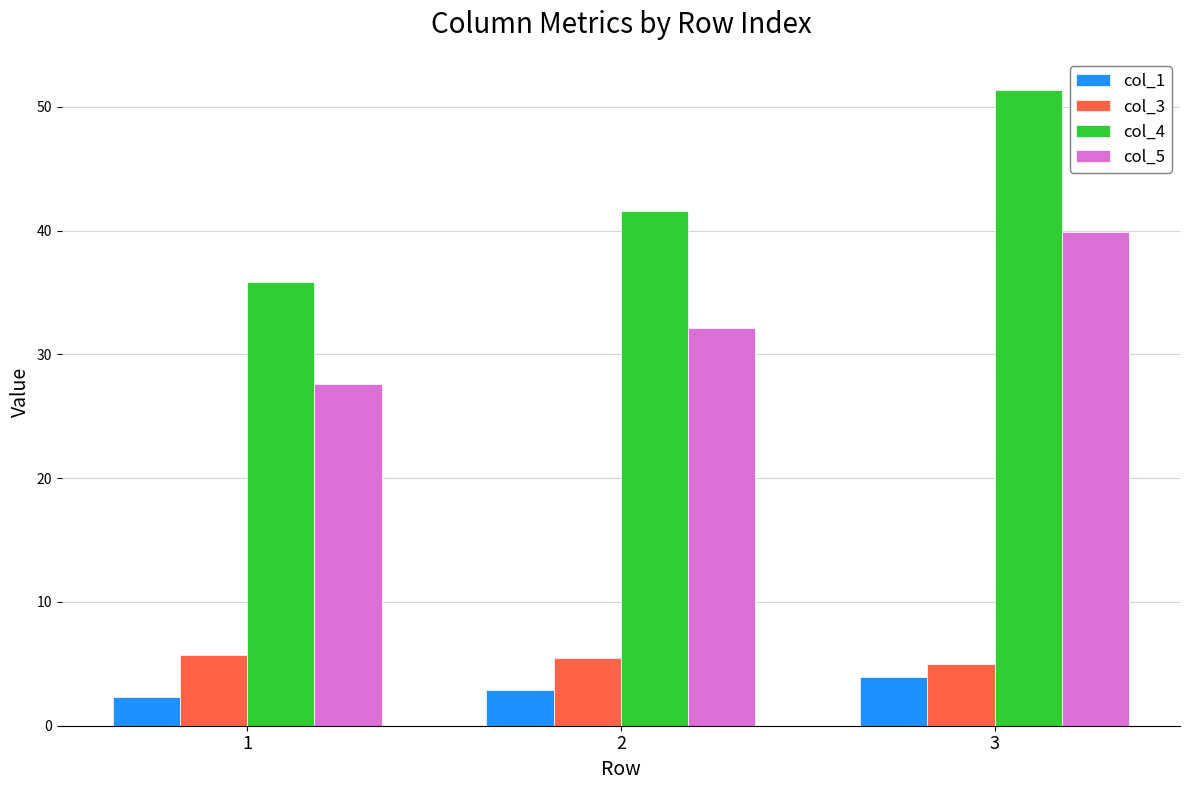

Which category has the lowest value across all series?

1